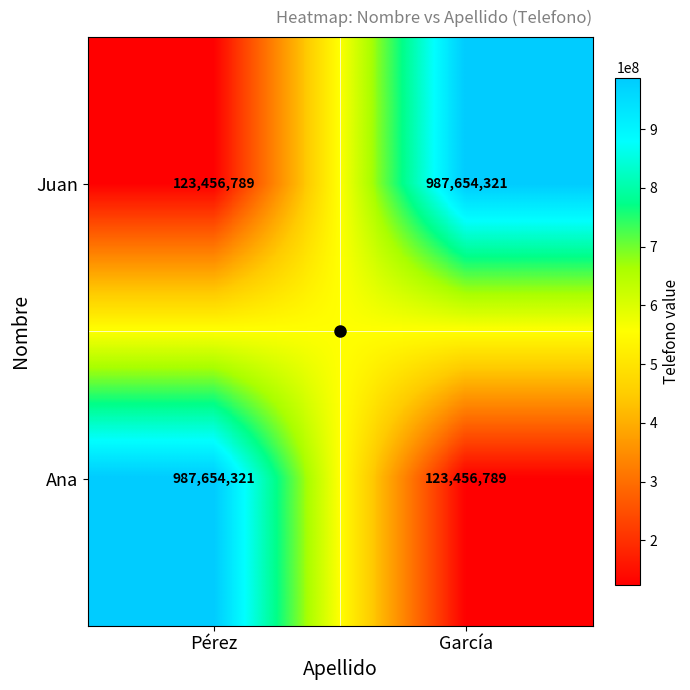

What is the sum of all Ana values?

1111111110